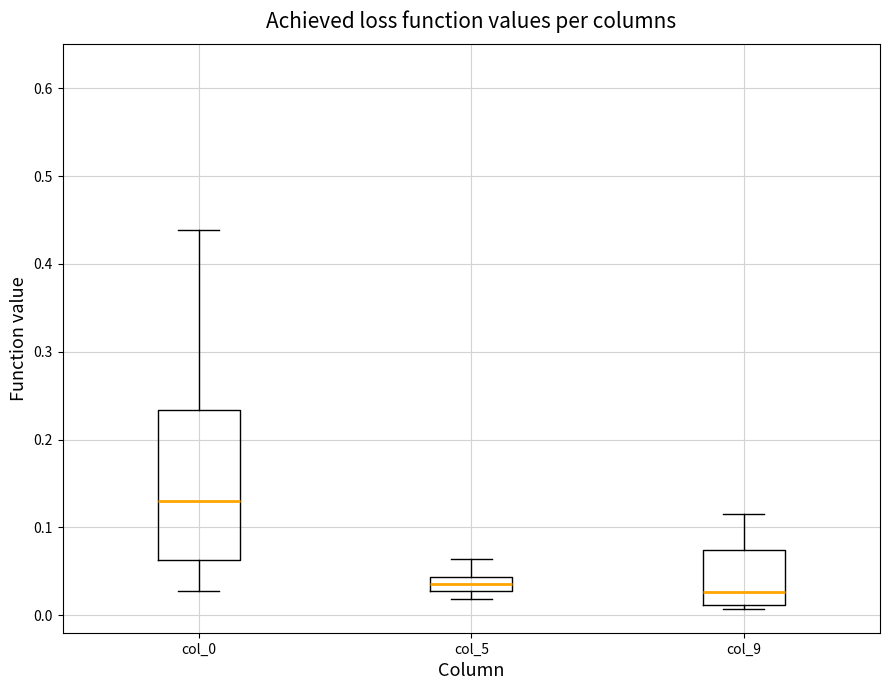

Which box is the tallest, from its lower edge to its upper edge?

col_0